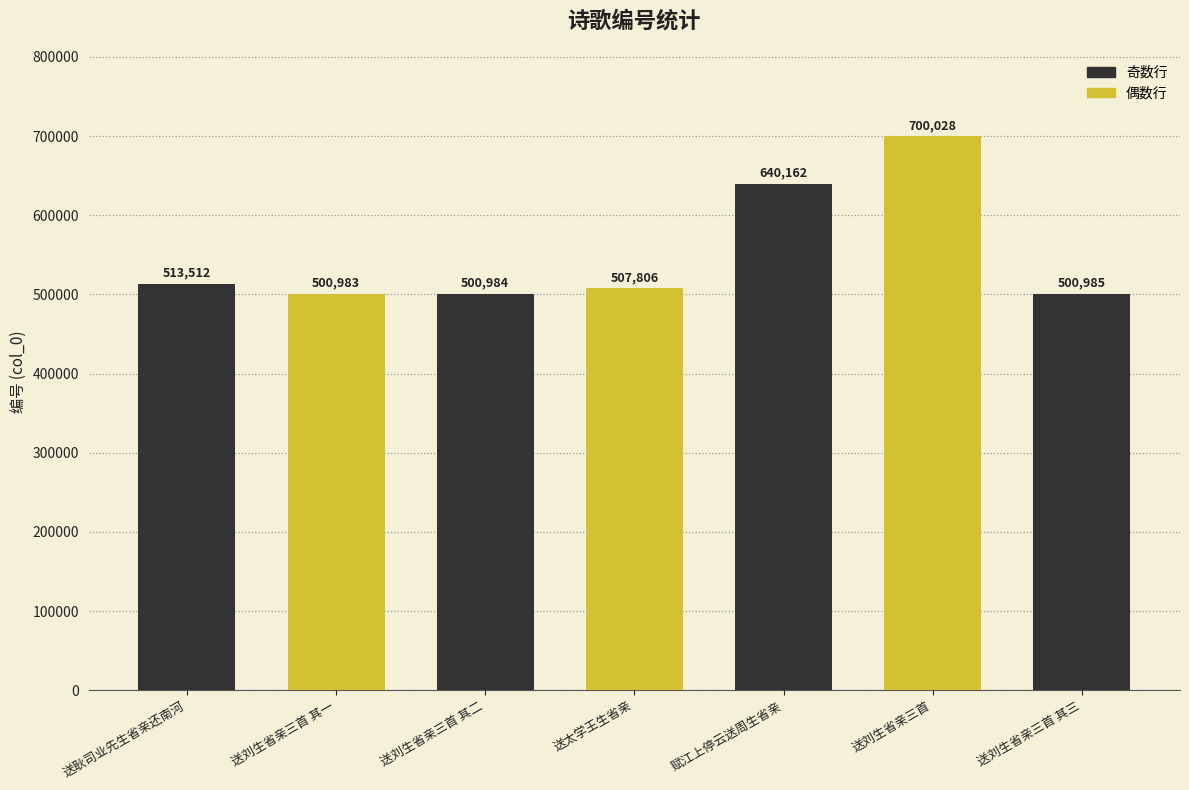

The chart shows a value of 761120 at 送刘生省亲三首 其一. True or false?

False